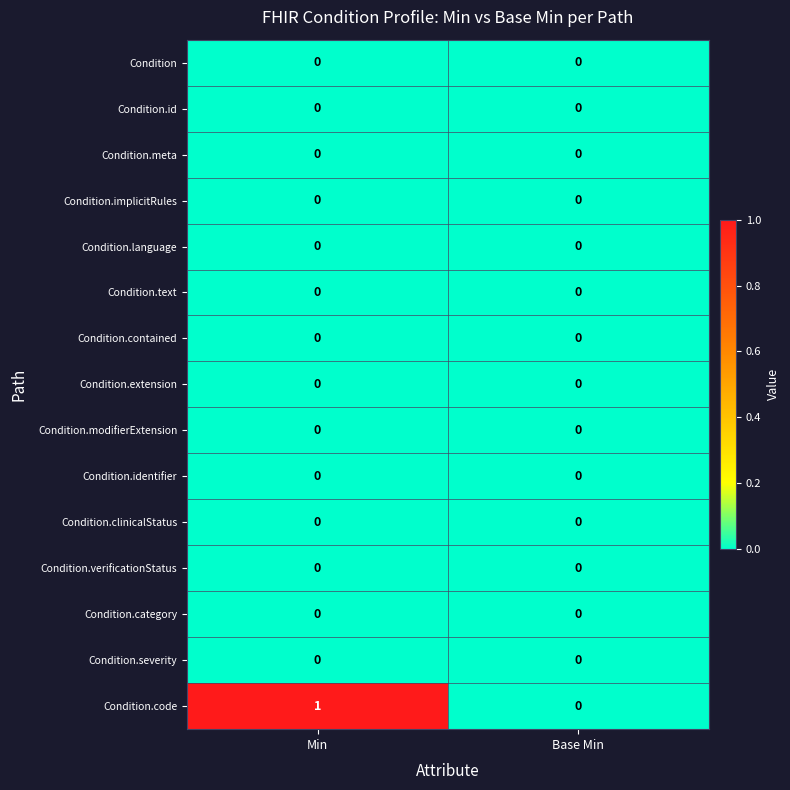

List the labels in order of Condition.code value, smallest first.

Base Min, Min